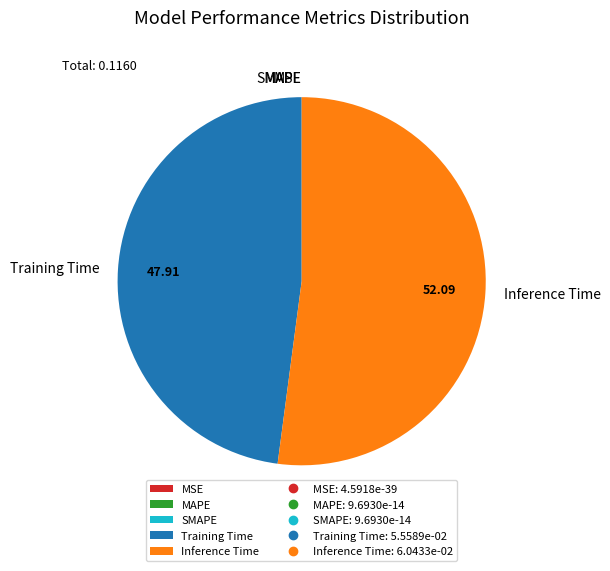

Which category has the biggest portion of the pie?

Inference Time